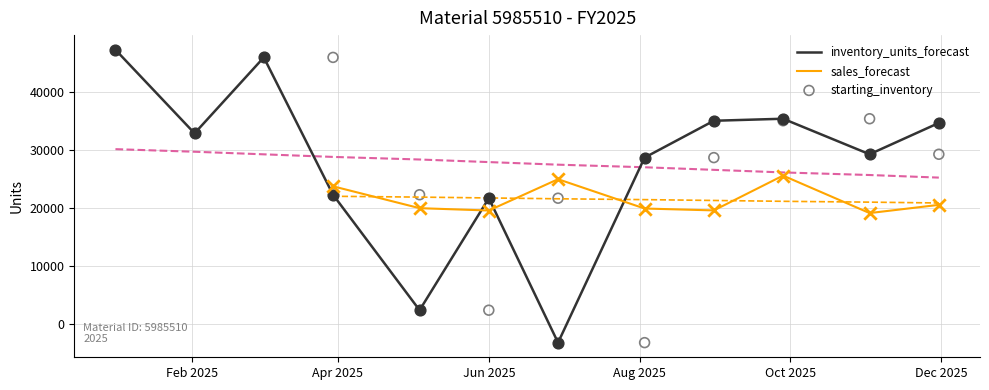

What is the minimum value for inventory_units_forecast?

-3282